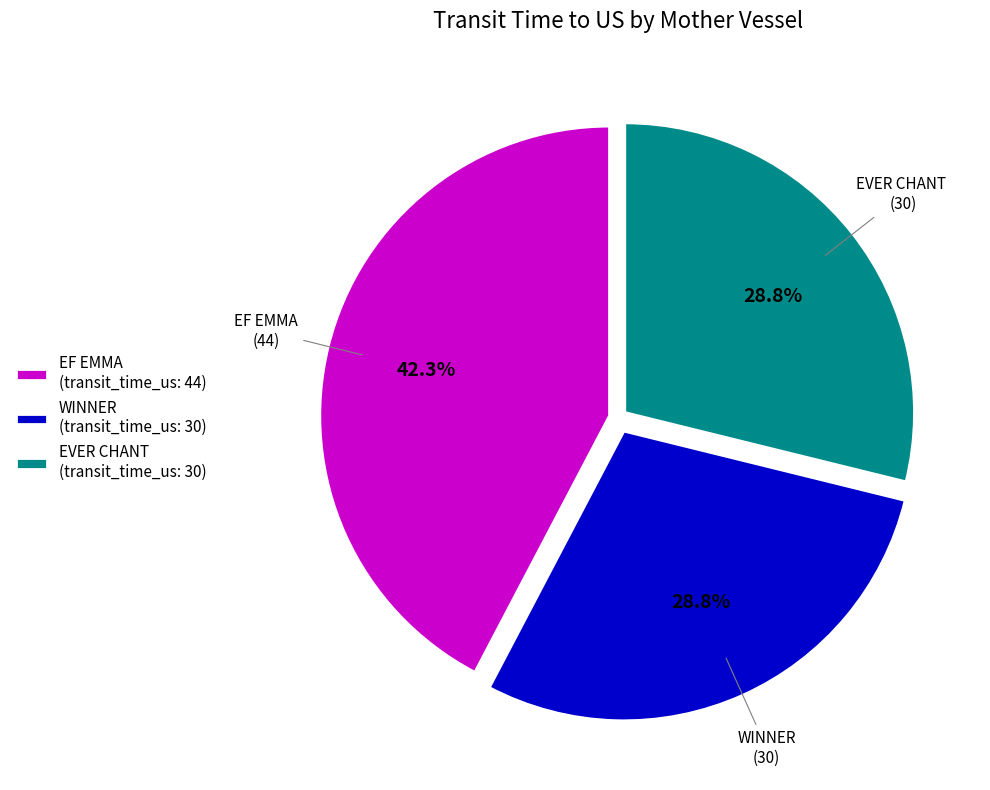

Is there a majority slice in this chart?

No